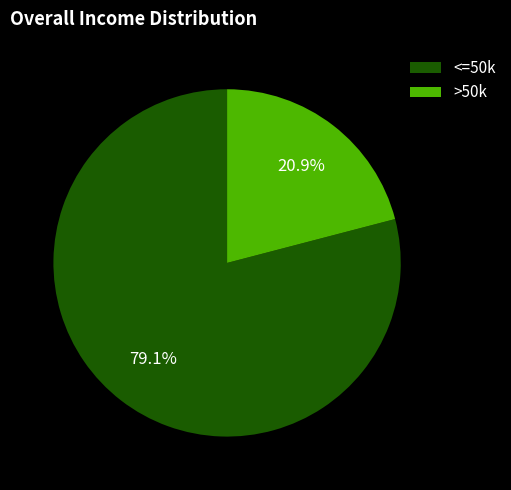

What is the majority slice?

<=50k